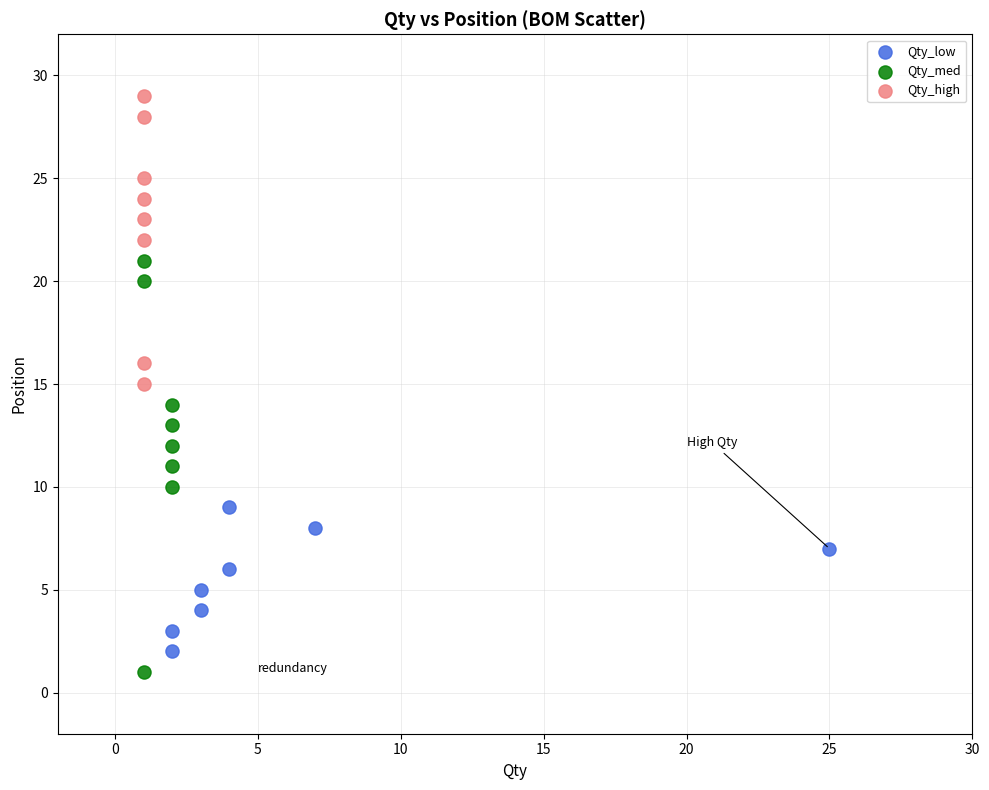

Which series has the widest spread of Y values?

Qty_med